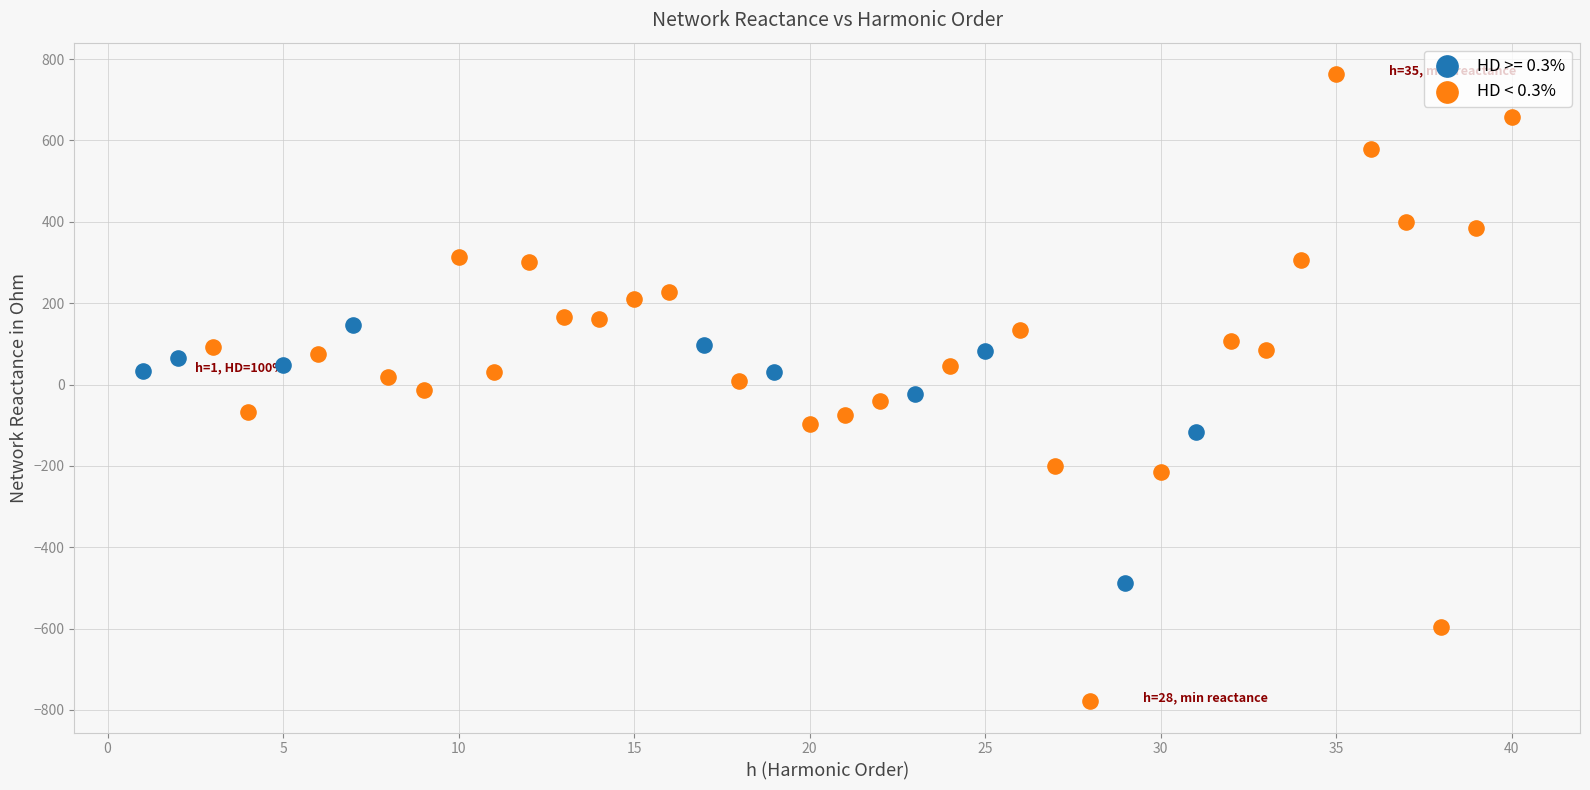

Which series contains the highest Y value?

HD < 0.3%